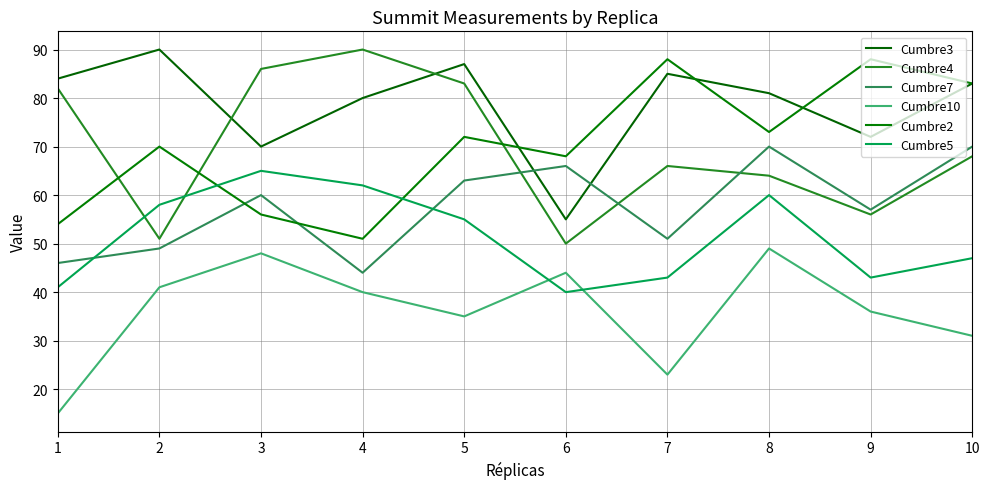

How many series are shown in this chart?

6